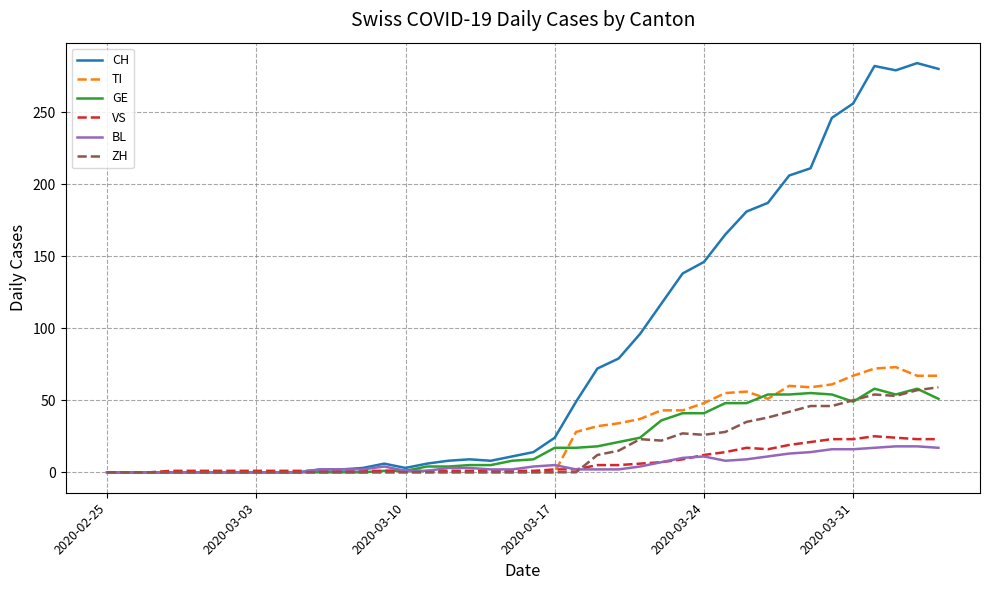

What is the highest value of the VS series?

25